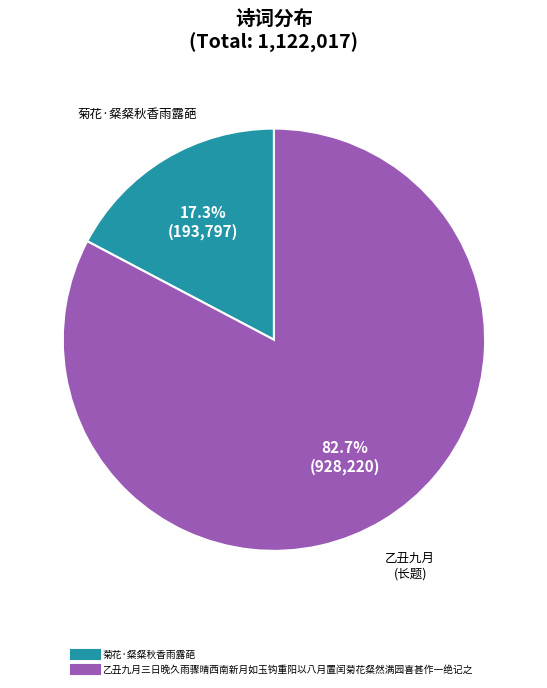

Which category has the smallest portion of the pie?

菊花·粲粲秋香雨露葩